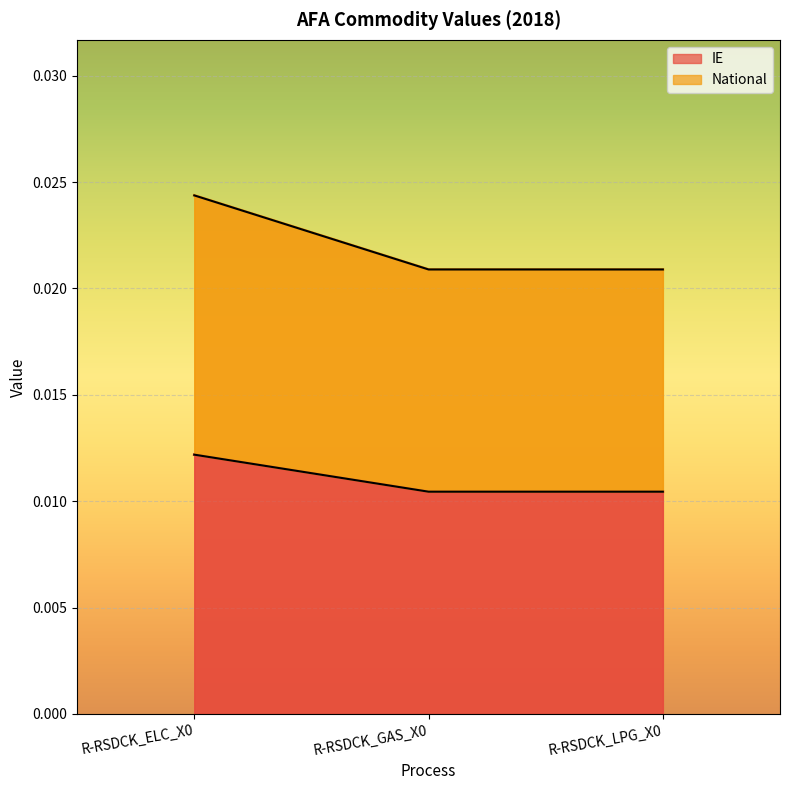

Is it true that National equals 0.0 at R-RSDCK_ELC_X0?

True